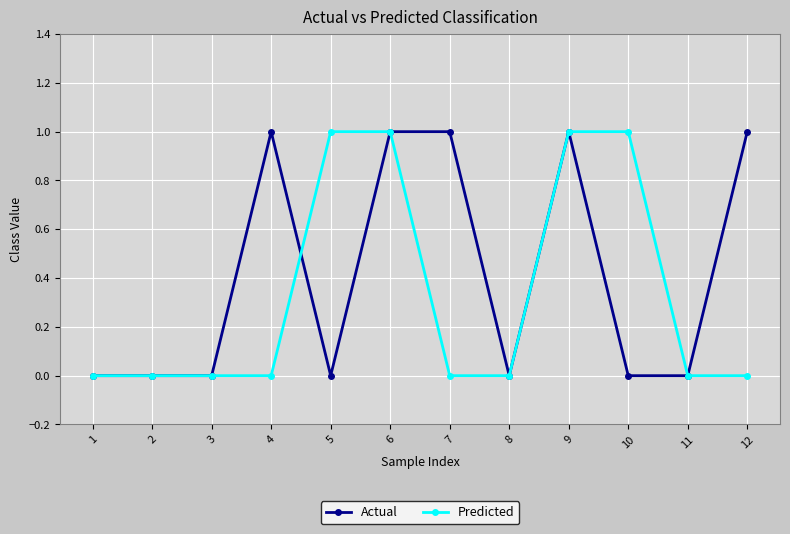

What are all the series names shown in the legend?

Actual, Predicted